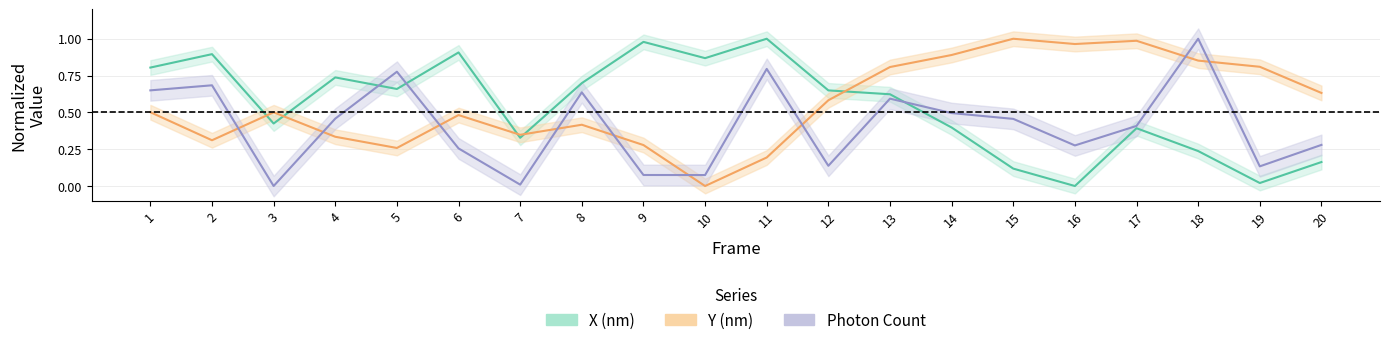

Is the value of X (nm) at 17 greater than the value of Photon Count at 8?

No